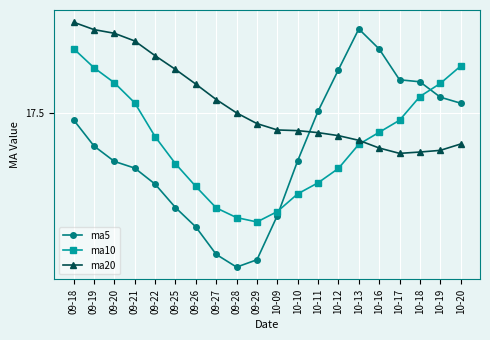

Reading left to right, extract all data points from this chart.

ma5: 17.5	17.4	17.4	17.3	17.3	17.2	17.2	17.1	17.0	17.1	17.2	17.4	17.5	17.6	17.8	17.7	17.6	17.6	17.5	17.5
ma10: 17.7	17.6	17.6	17.5	17.4	17.3	17.3	17.2	17.2	17.2	17.2	17.3	17.3	17.3	17.4	17.4	17.5	17.5	17.6	17.6
ma20: 17.8	17.7	17.7	17.7	17.7	17.6	17.6	17.5	17.5	17.5	17.4	17.4	17.4	17.4	17.4	17.4	17.4	17.4	17.4	17.4